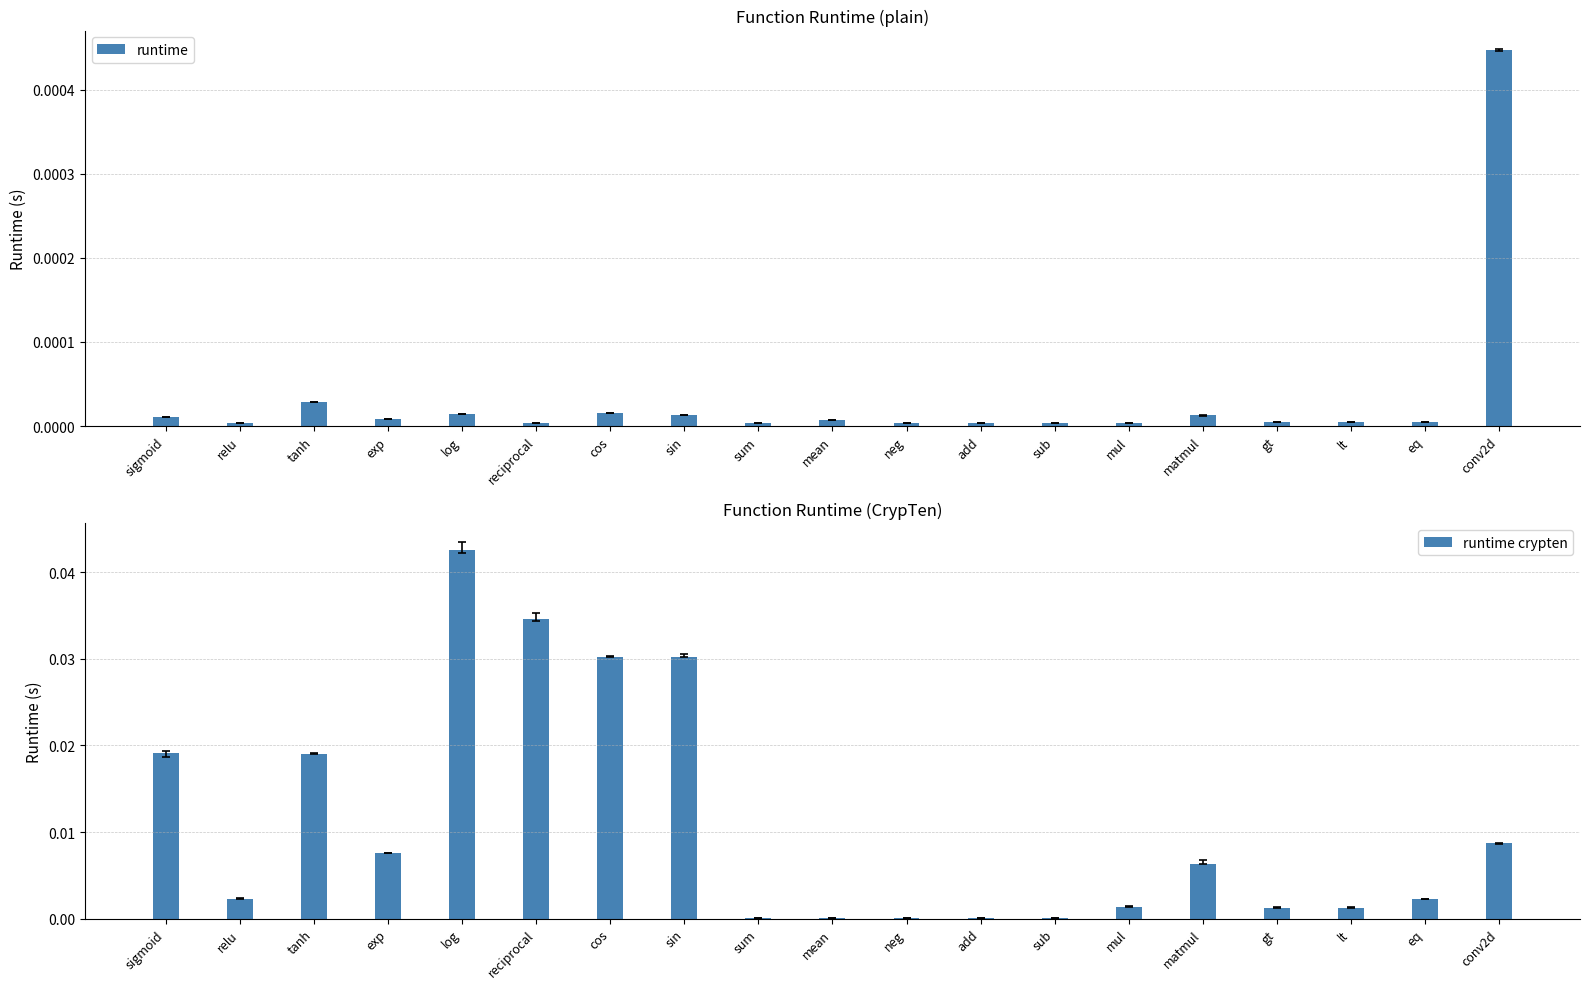

Which category has the highest value in the runtime series?

conv2d